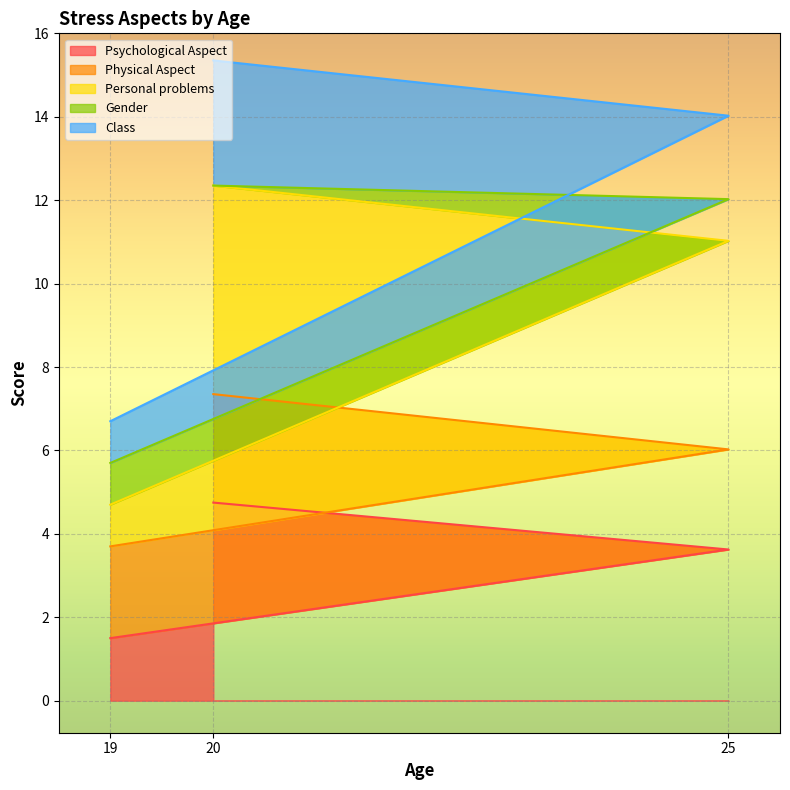

How many lines are shown in the chart?

5